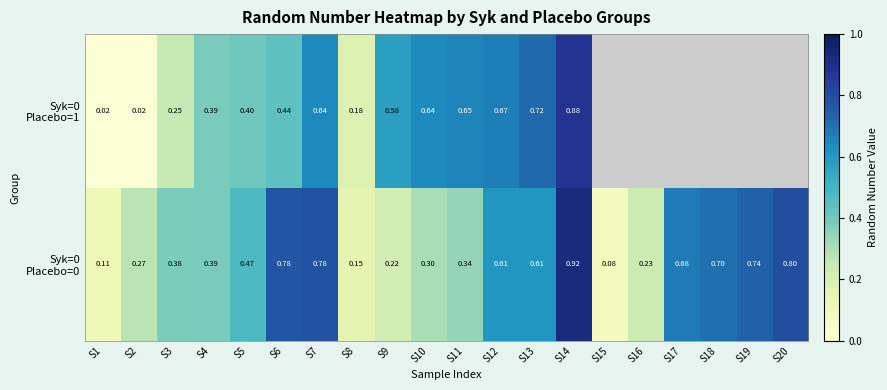

Count the number of data series in this chart.

2